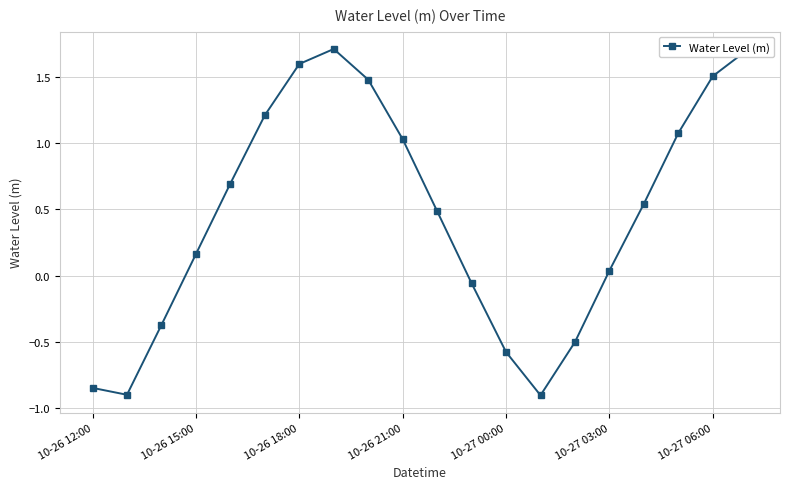

What is the difference between the second highest and second lowest values?

2.6